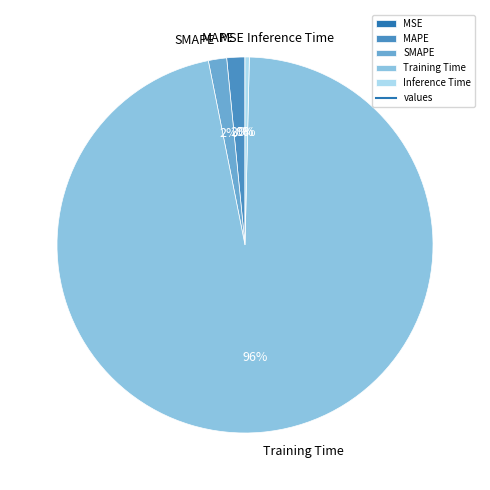

Which slice is the largest?

Training Time